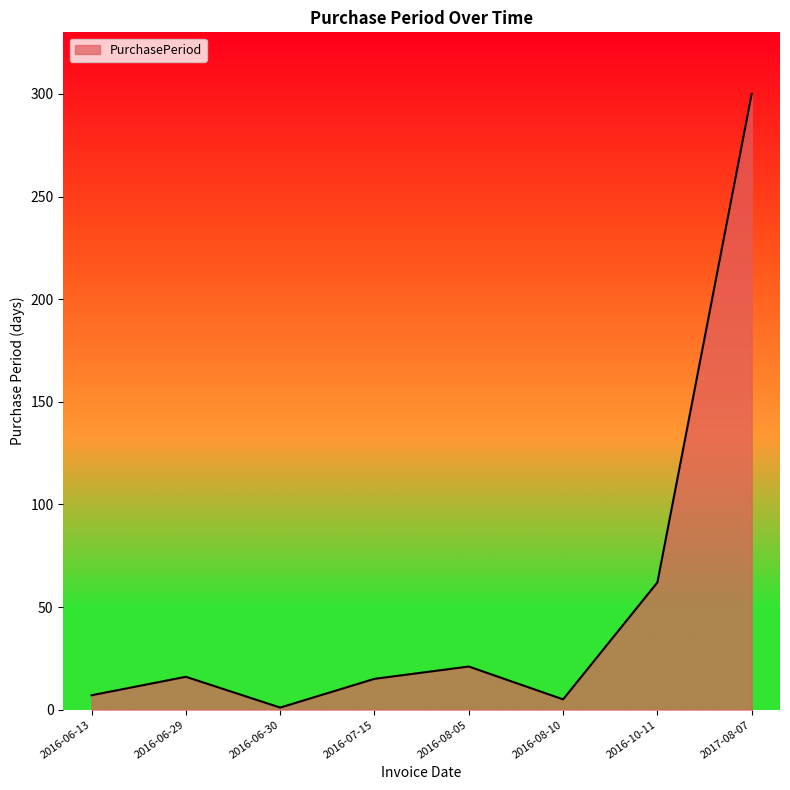

What is the difference between the maximum and minimum values?

299